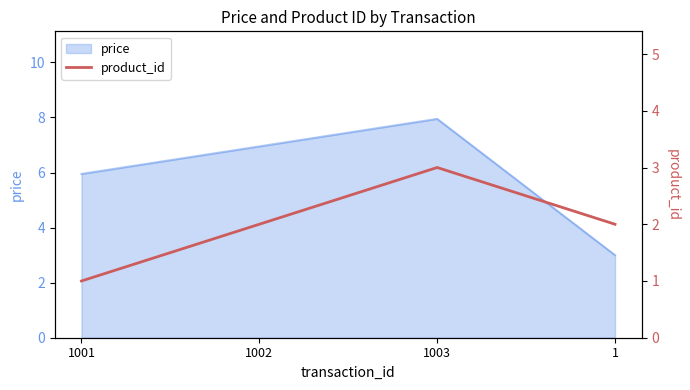

How many values are below 2?

1